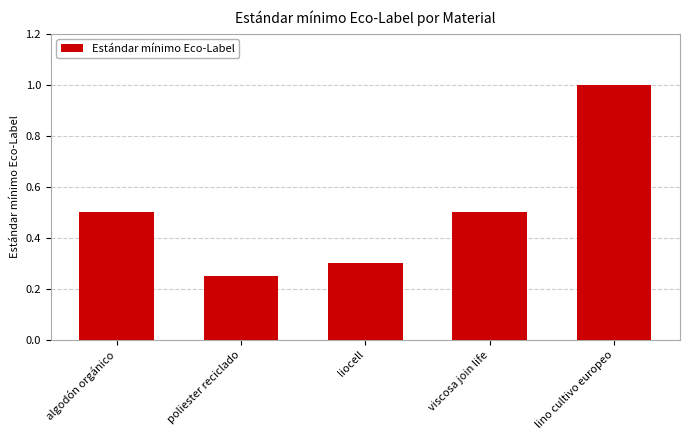

Which label corresponds to the smallest value in the chart?

poliester reciclado